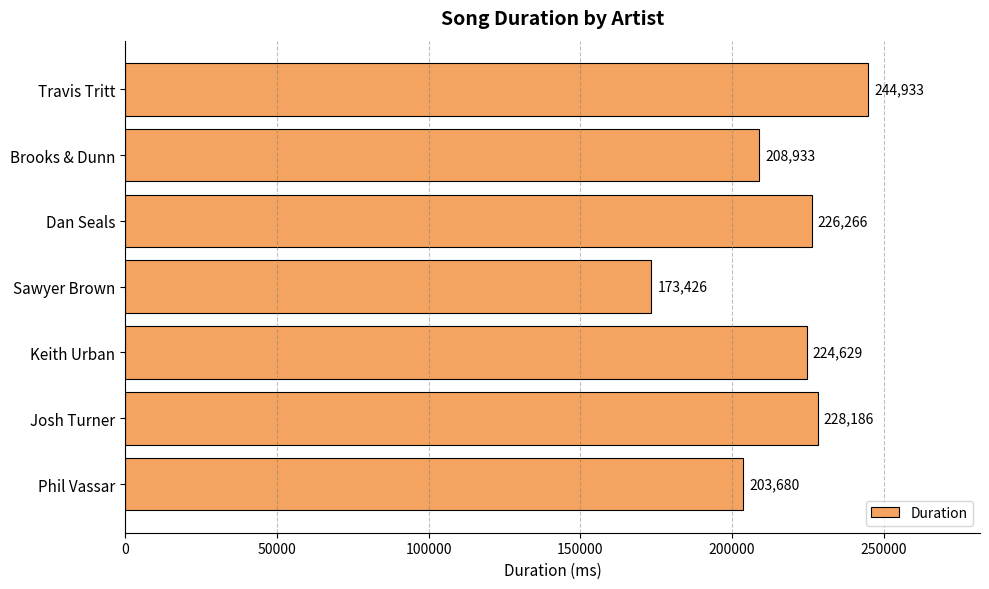

Reading bottom to top, transcribe all the data shown in this chart.

Phil Vassar=203680	Josh Turner=228186	Keith Urban=224629	Sawyer Brown=173426	Dan Seals=226266	Brooks & Dunn=208933	Travis Tritt=244933